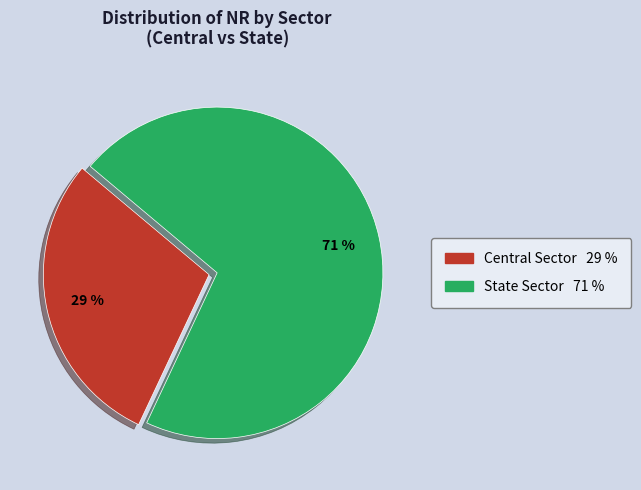

Which has a higher value, Central Sector or State Sector?

State Sector